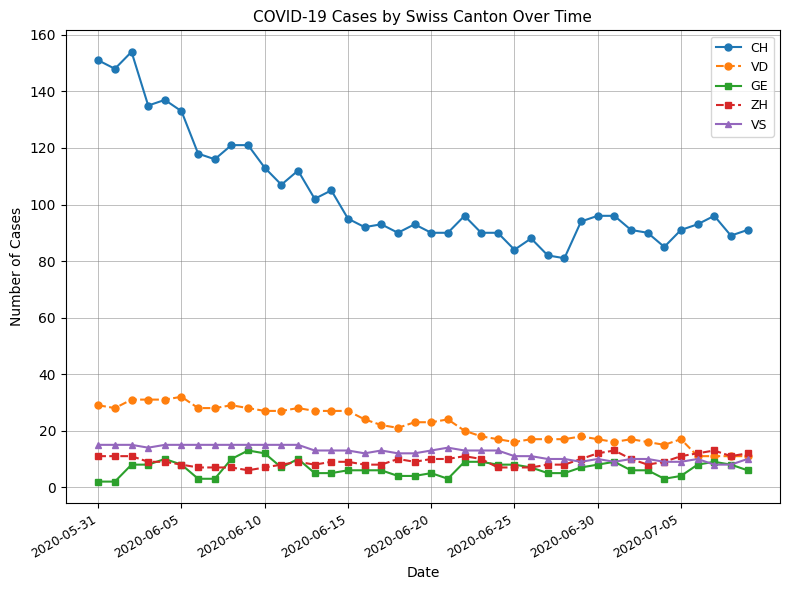

What is the minimum value for VS?

8